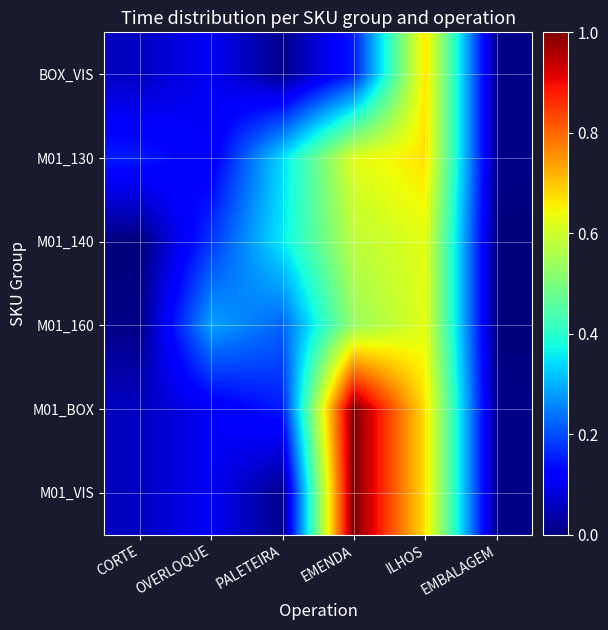

Which series has the largest total across all categories?

M01_BOX